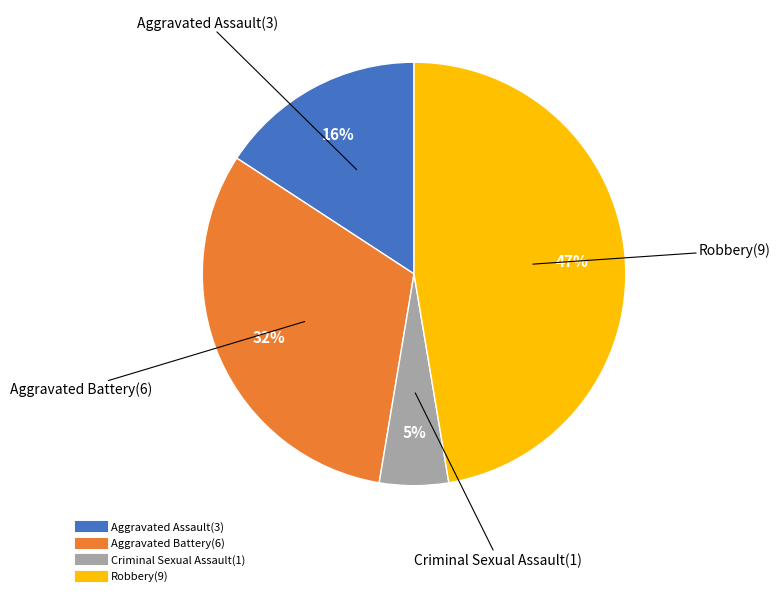

To the nearest percent, what is the difference between the Criminal Sexual Assault and Aggravated Assault slice percentages?

11%